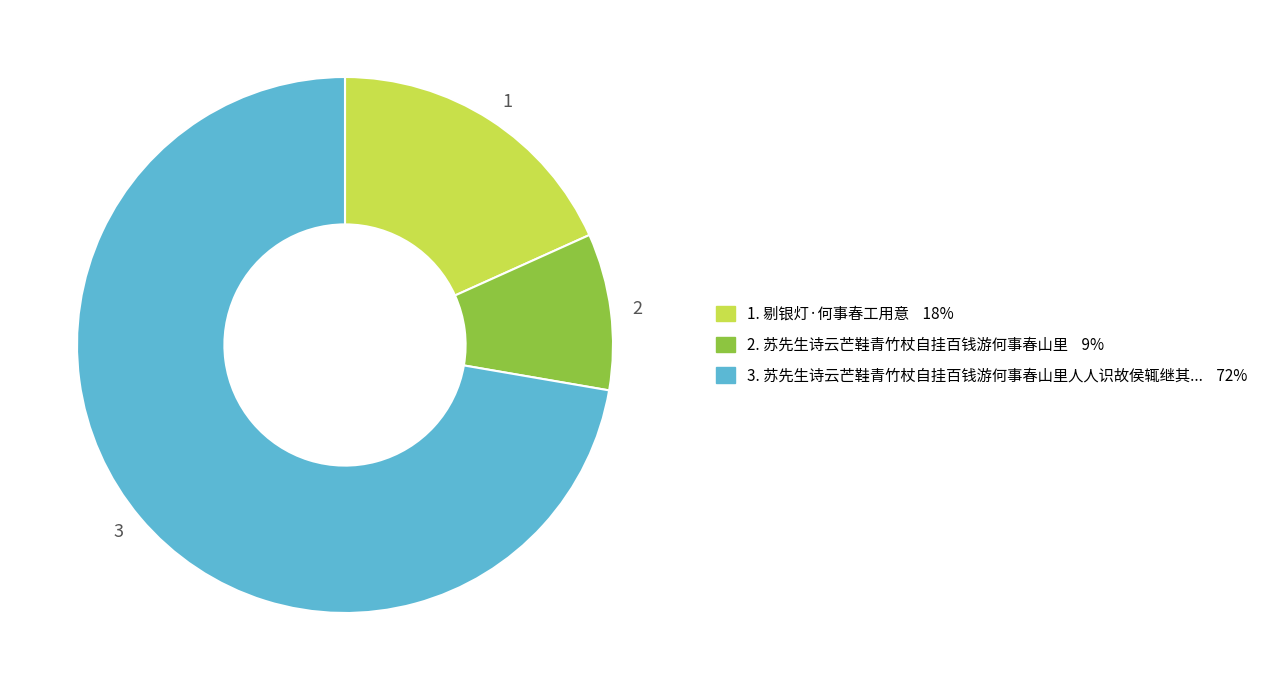

Is it true that 1 is 32% of the pie?

False